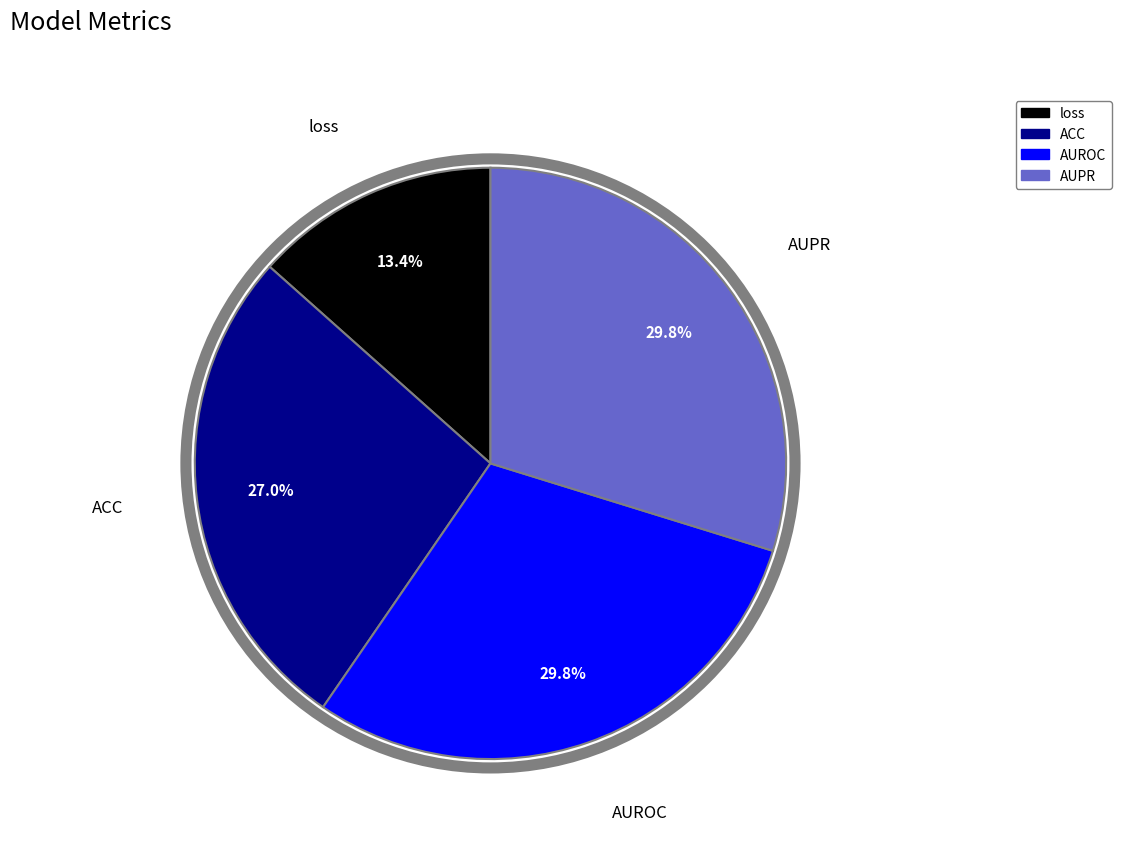

The ACC slice represents 27% of the pie. True or false?

True